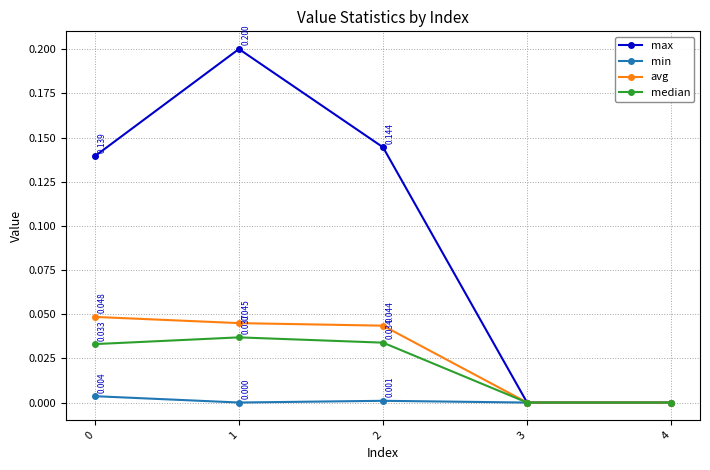

At which category is the sum across all series the highest?

1